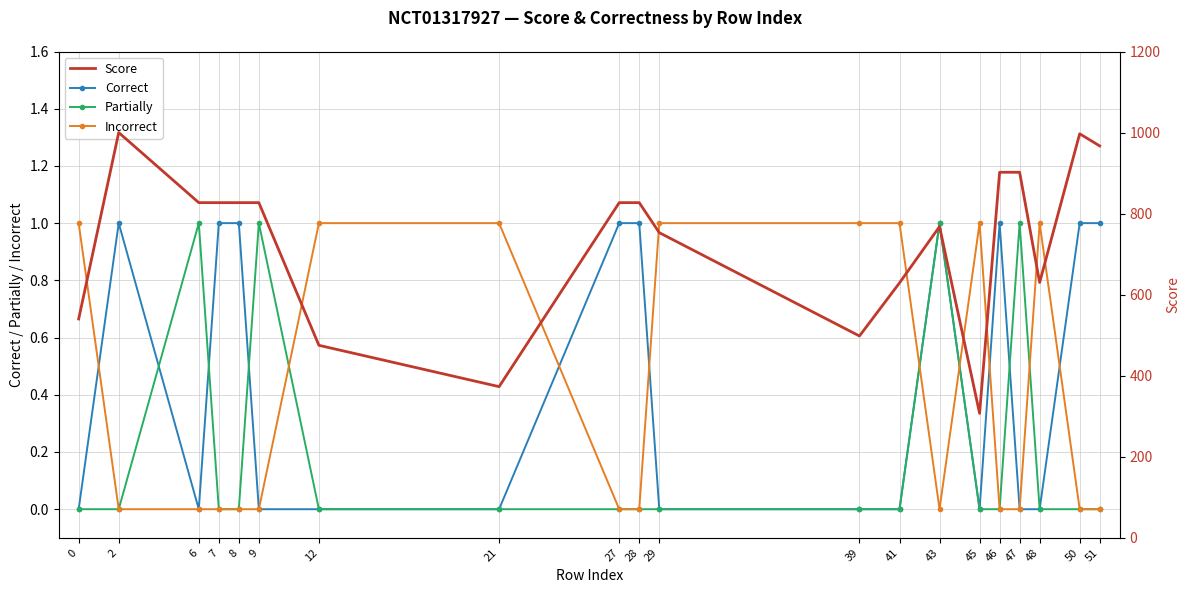

List the series in order of their peak value, highest first.

Score, Correct, Partially, Incorrect